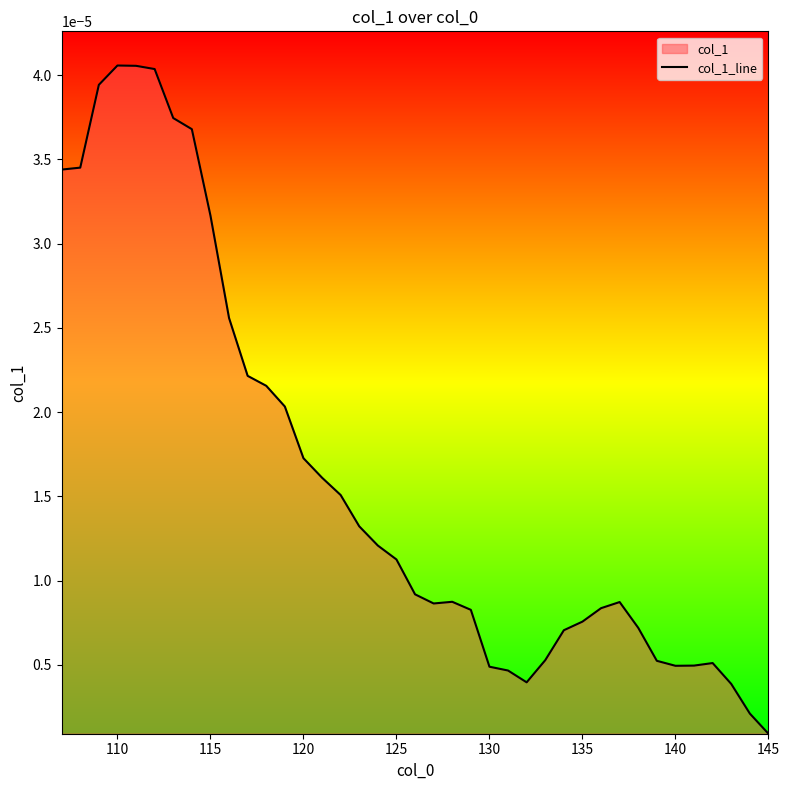

Does the chart have visible grid lines?

No